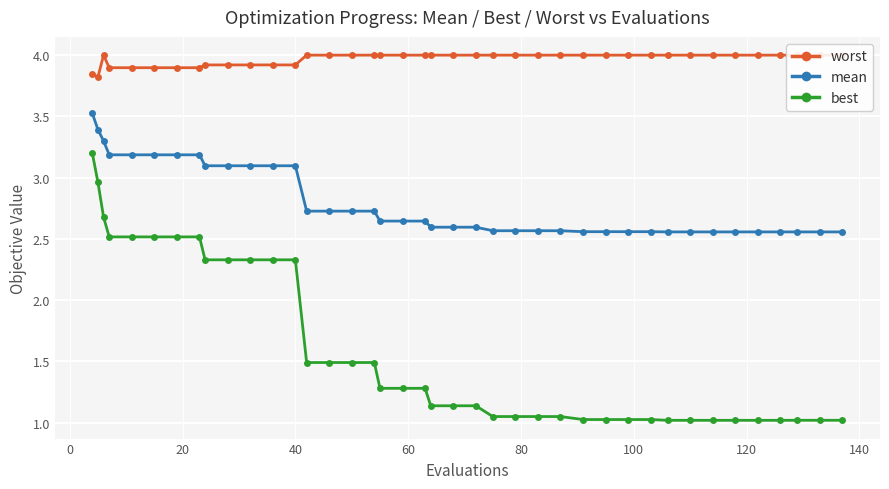

True or false: best and mean intersect in this chart.

False